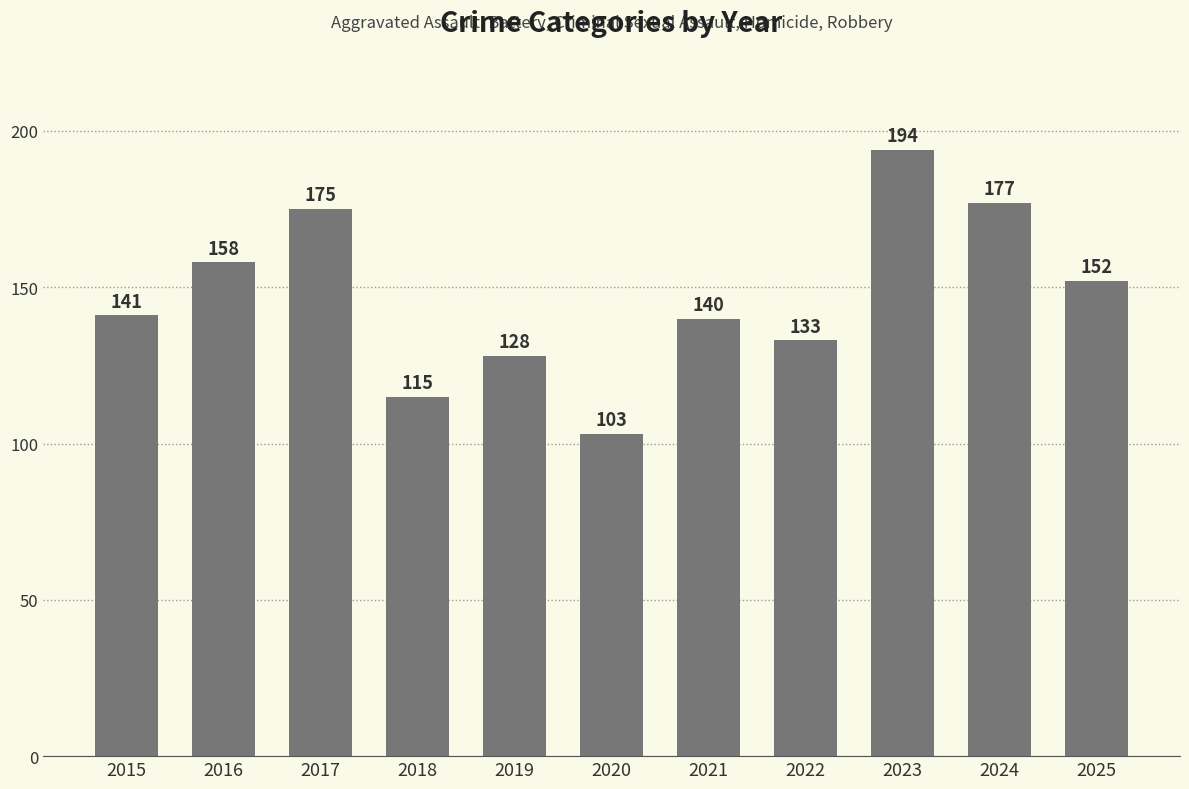

List the labels in order of value, largest first.

2023, 2024, 2017, 2016, 2025, 2015, 2021, 2022, 2019, 2018, 2020